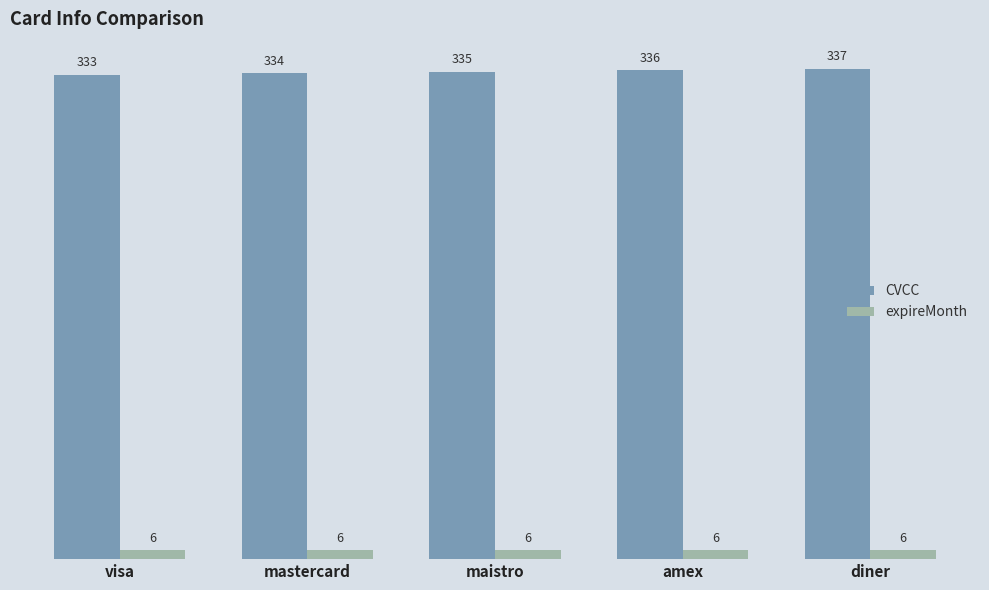

What is the lowest value of the CVCC series?

333